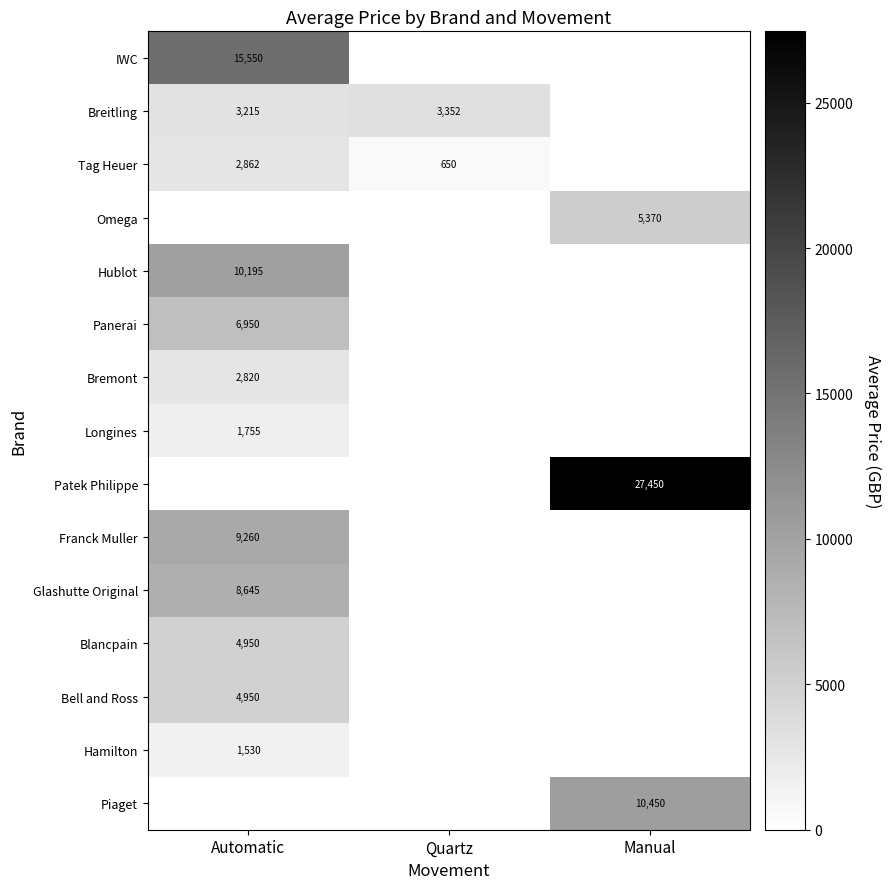

The value of IWC at Automatic is 9062. True or false?

False